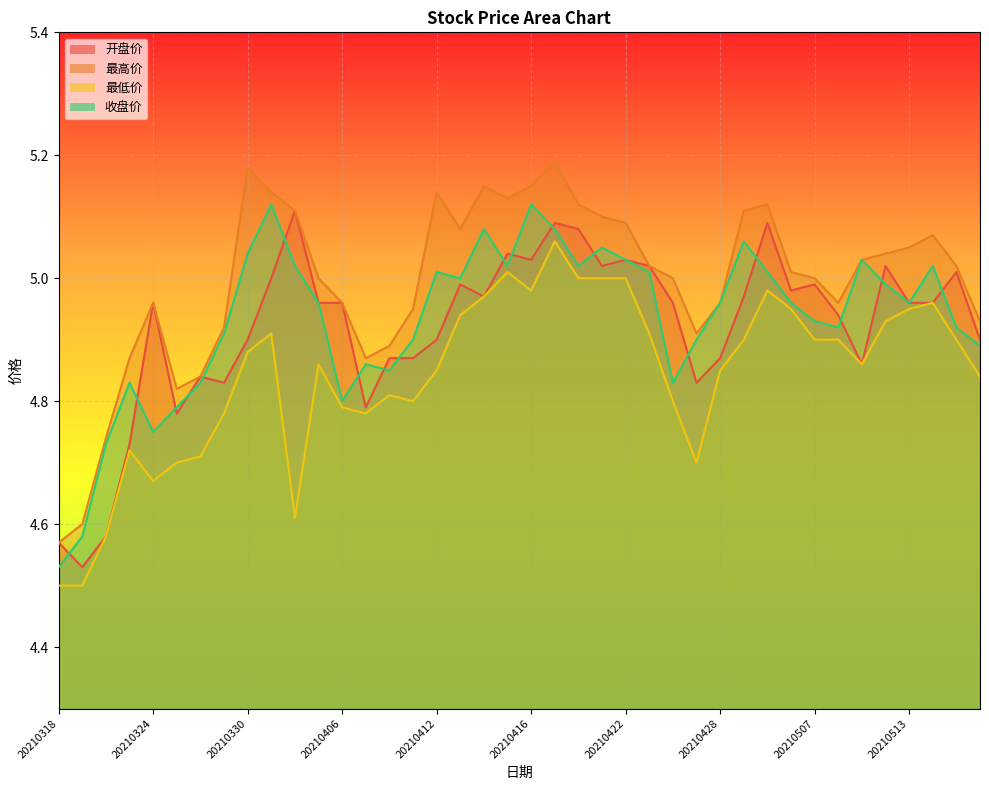

At which category does 收盘价 reach its first local peak?

20210323